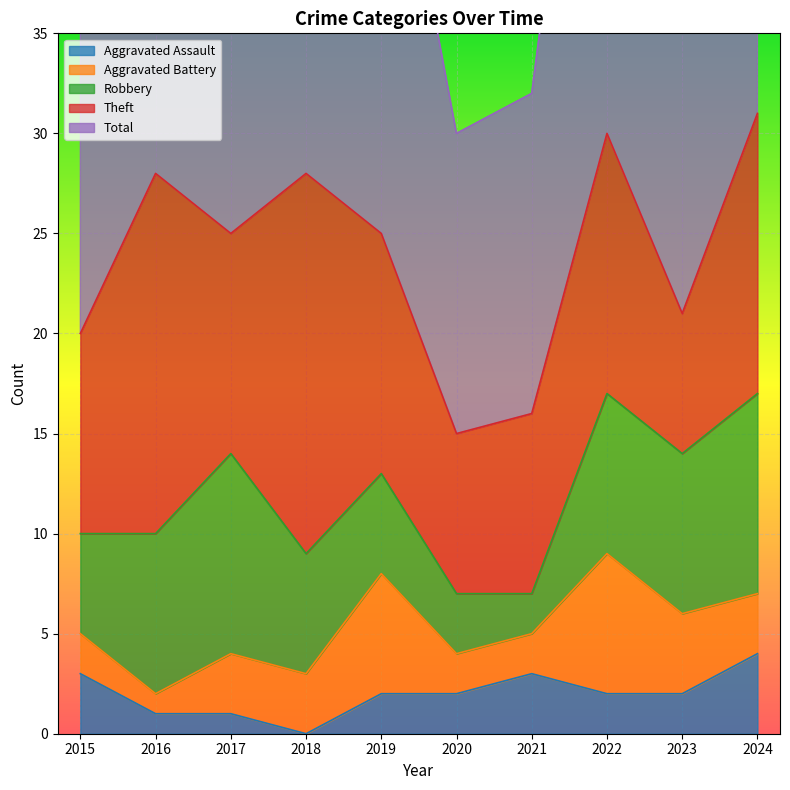

What is the greatest value displayed?

31